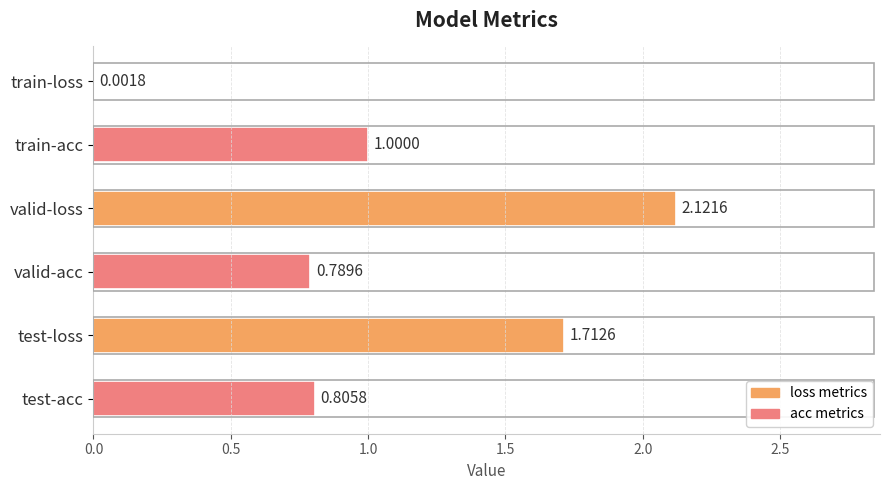

At which label is the value closest to 1?

train-acc